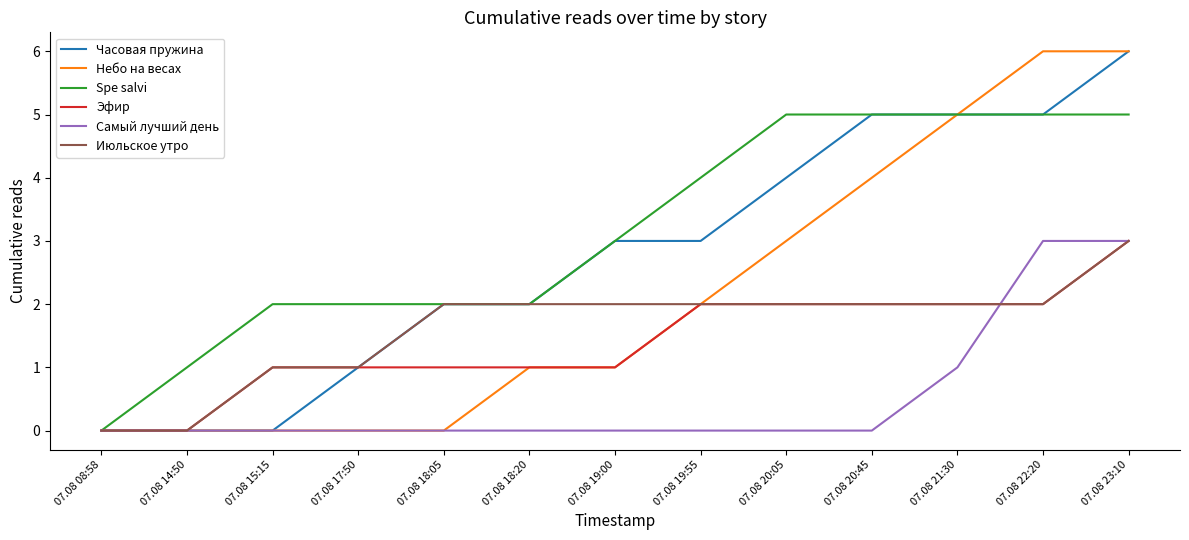

What is the maximum value shown in the chart?

6